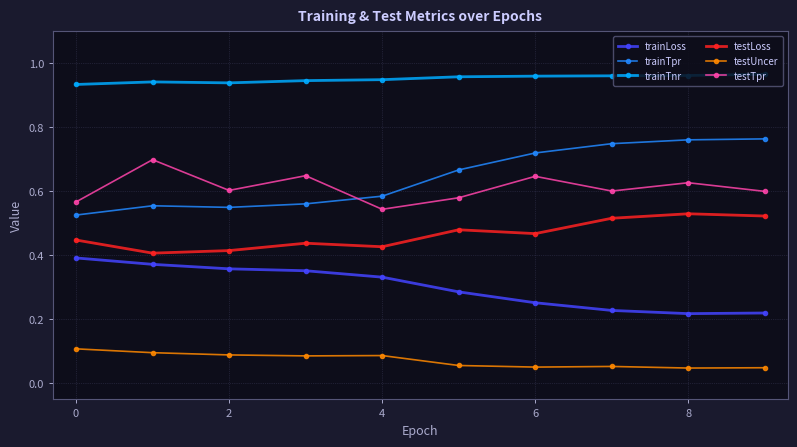

True or false: testLoss and trainLoss intersect in this chart.

False